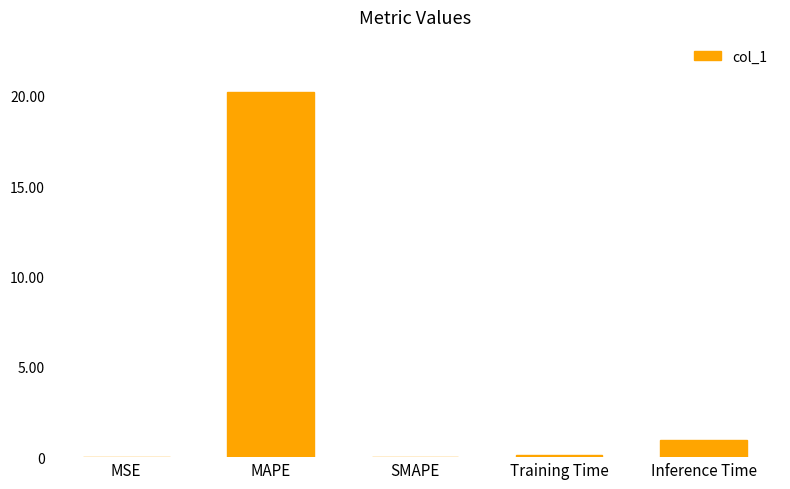

What is the change in value from SMAPE to Training Time?

+0.1